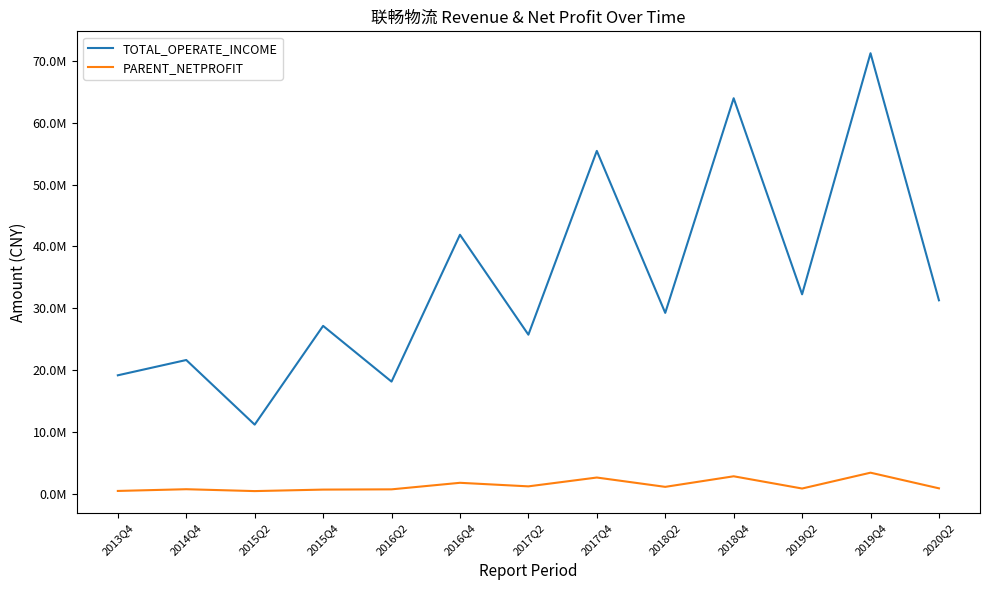

Reading left to right, what are all the values shown in this chart?

TOTAL_OPERATE_INCOME: 2013Q4=19142234.4	2014Q4=21617081.7	2015Q2=11159805.6	2015Q4=27138921.9	2016Q2=18121428.2	2016Q4=41885712.6	2017Q2=25715172.0	2017Q4=55456461.5	2018Q2=29243602.9	2018Q4=63977157.4	2019Q2=32247198.2	2019Q4=71260545.9	2020Q2=31277527.3
PARENT_NETPROFIT: 2013Q4=429280.3	2014Q4=707820.4	2015Q2=404973.6	2015Q4=646826.6	2016Q2=687584.4	2016Q4=1746286.1	2017Q2=1170974.6	2017Q4=2599006.5	2018Q2=1090377.8	2018Q4=2800585.1	2019Q2=821654.6	2019Q4=3382935.8	2020Q2=851835.0